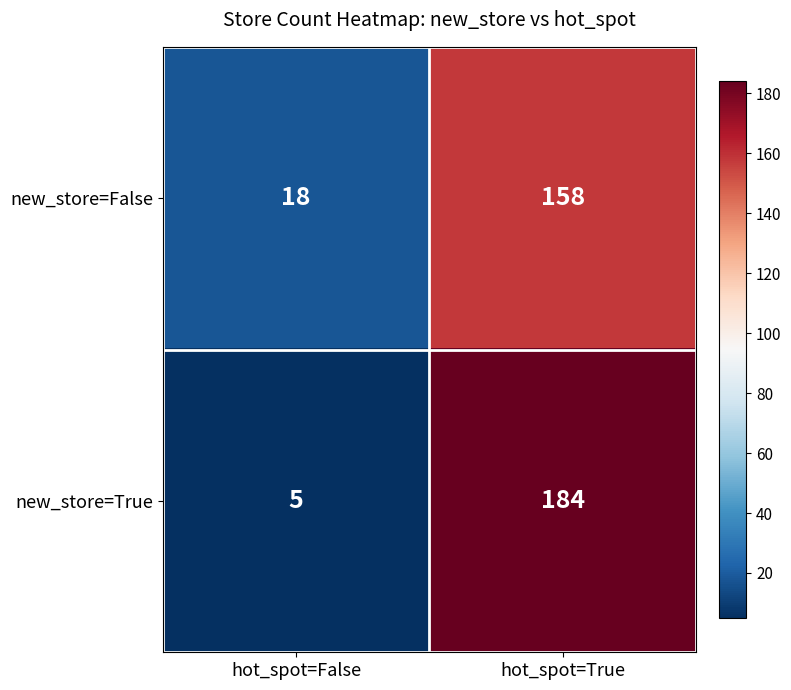

How many data points in new_store=True are less than 184?

1